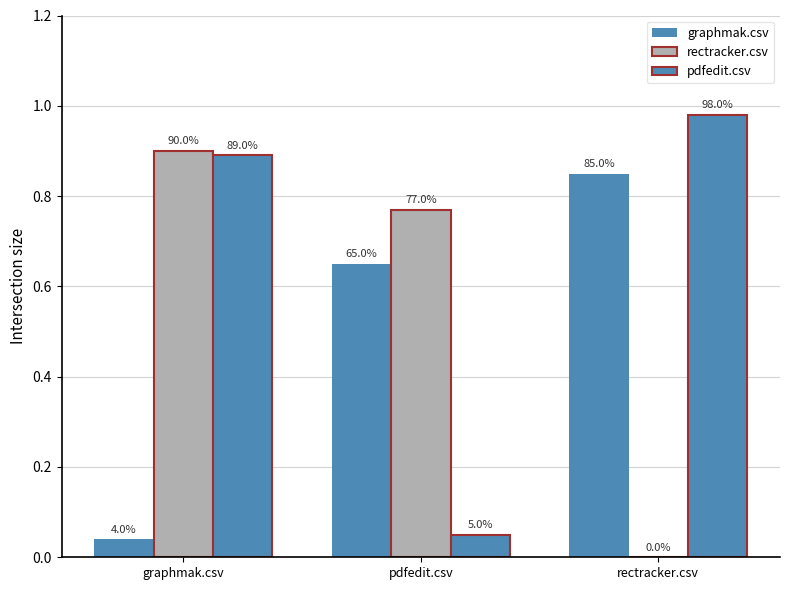

At which category is the sum across all series the highest?

graphmak.csv